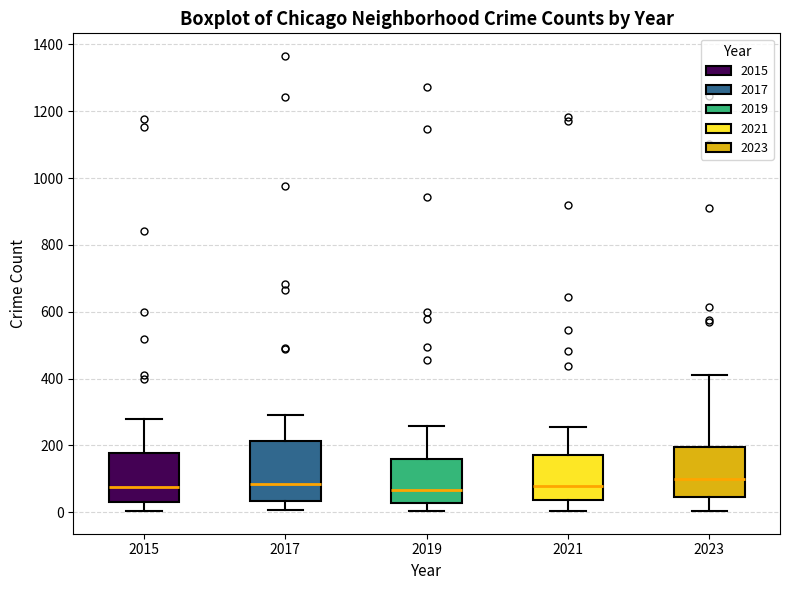

Reading left to right, read every box against the y-axis: the position of its median line, the range the box covers, and the ends of its whiskers. The values are not printed on the chart, so give them approximately, as read against the axis.

2015: median 80, box 40 to 180, whiskers 0 to 280
2017: median 80, box 40 to 220, whiskers 0 to 300
2019: median 60, box 20 to 160, whiskers 0 to 260
2021: median 80, box 40 to 180, whiskers 0 to 260
2023: median 100, box 40 to 200, whiskers 0 to 420